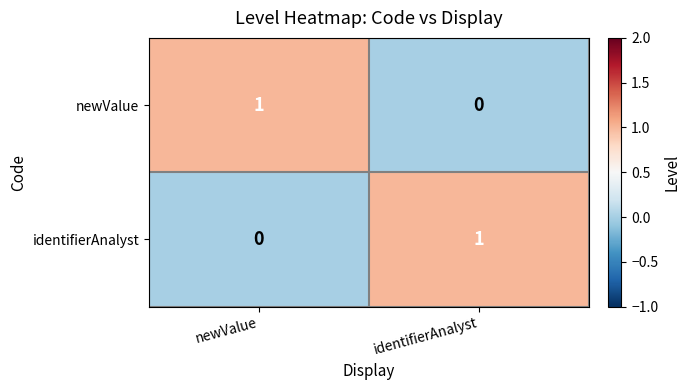

Is the value of newValue at identifierAnalyst greater than the value of identifierAnalyst at identifierAnalyst?

No